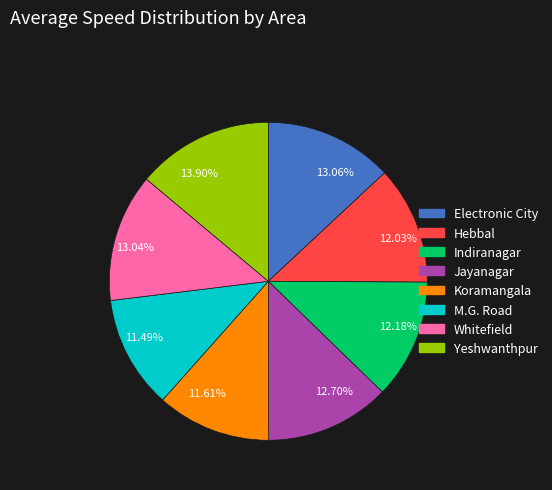

Which slice is the largest?

13.90%